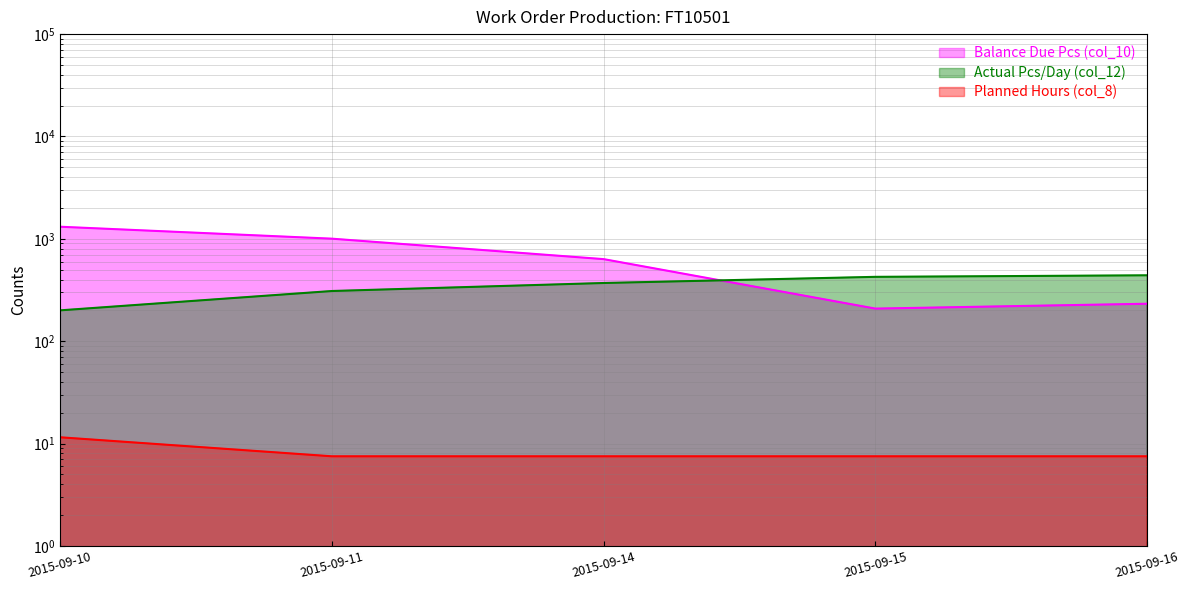

Which series has the largest total across all categories?

Actual Pcs/Day (col_12)